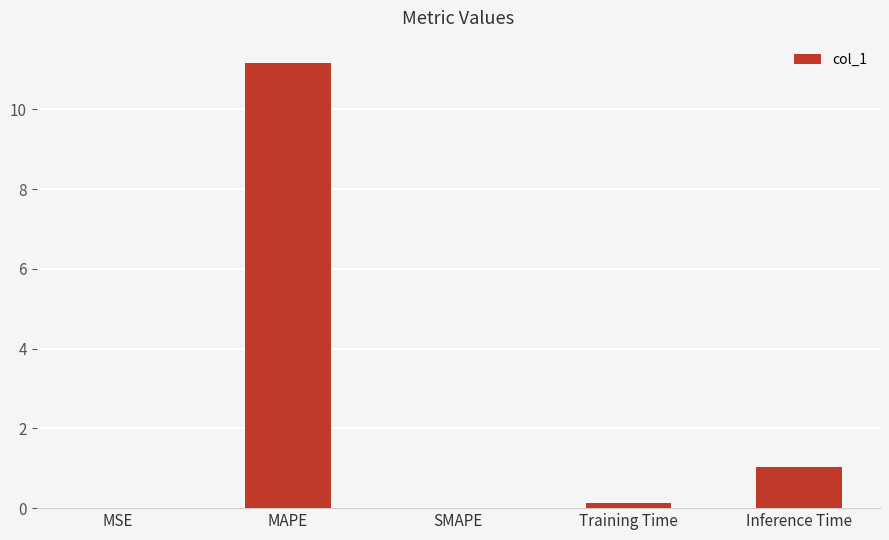

The chart shows a value of 1.0 at Inference Time. True or false?

True